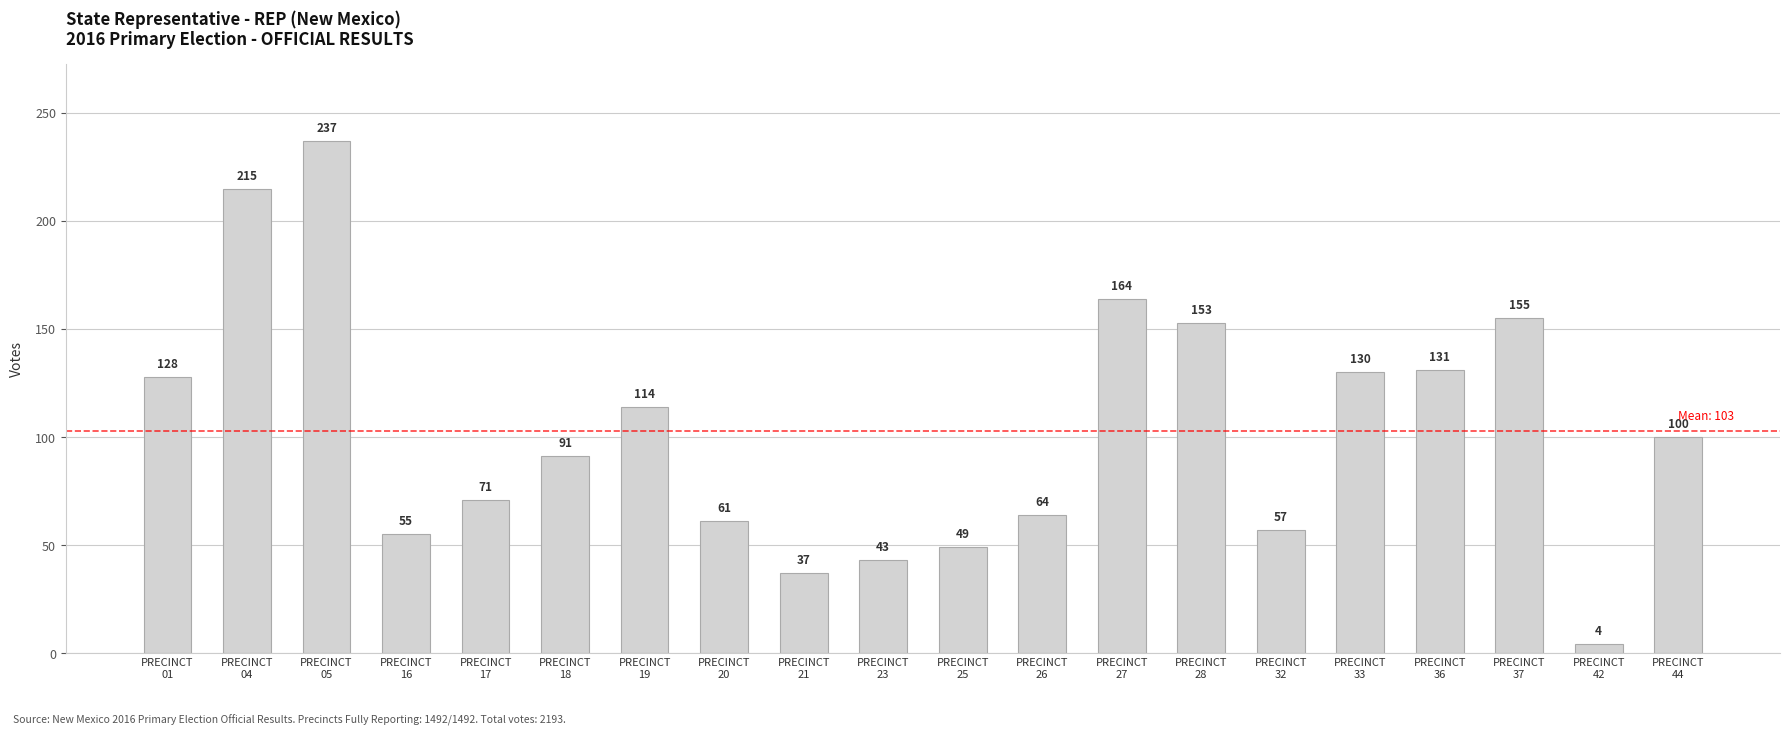

The value at PRECINCT
44 is 23. True or false?

False